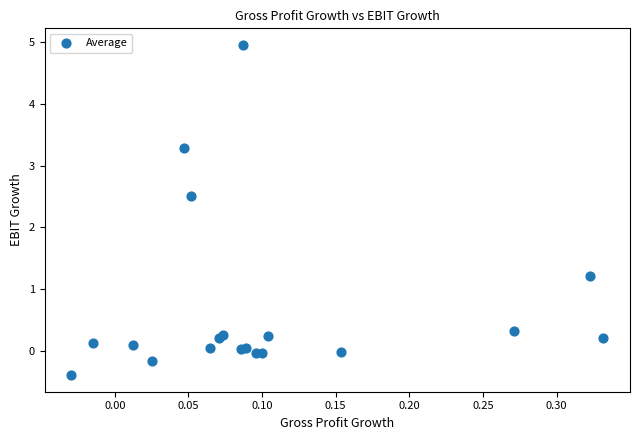

What Y value in the scatter plot is closest to 2?

2.5